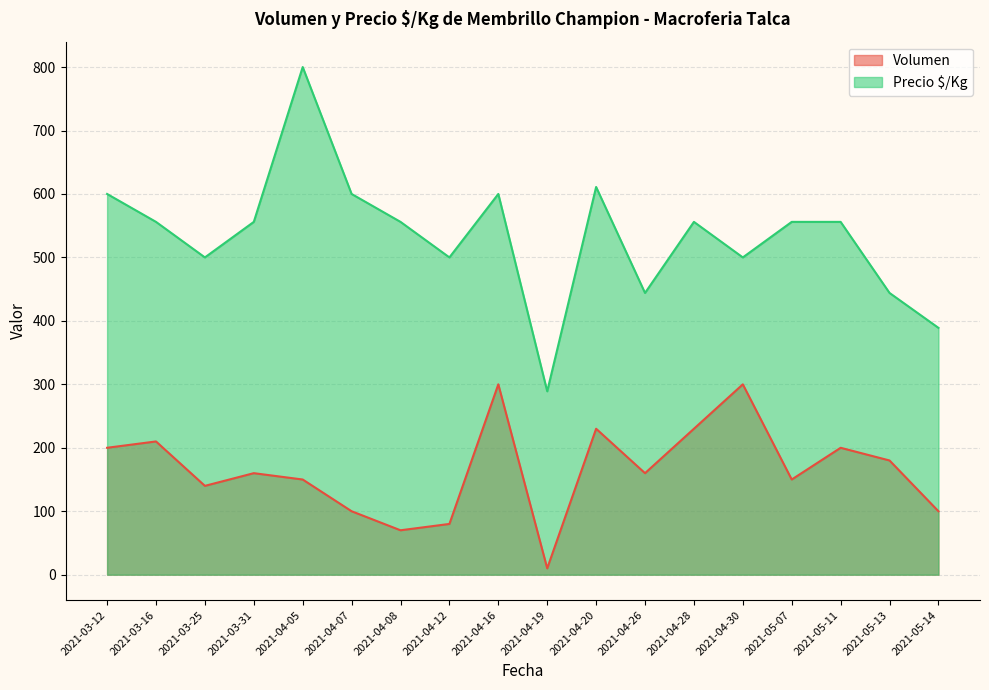

Reading left to right, extract all data points from this chart.

Volumen: 2021-03-12=200	2021-03-16=210	2021-03-25=140	2021-03-31=160	2021-04-05=150	2021-04-07=100	2021-04-08=70	2021-04-12=80	2021-04-16=300	2021-04-19=10	2021-04-20=230	2021-04-26=160	2021-04-28=230	2021-04-30=300	2021-05-07=150	2021-05-11=200	2021-05-13=180	2021-05-14=100
Precio $/Kg: 2021-03-12=600	2021-03-16=556	2021-03-25=500	2021-03-31=556	2021-04-05=800	2021-04-07=600	2021-04-08=556	2021-04-12=500	2021-04-16=600	2021-04-19=289	2021-04-20=611	2021-04-26=444	2021-04-28=556	2021-04-30=500	2021-05-07=556	2021-05-11=556	2021-05-13=444	2021-05-14=389